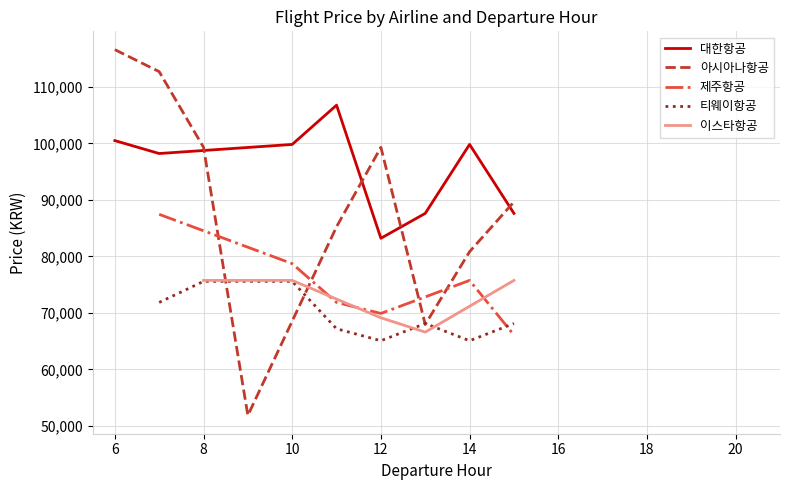

True or false: 아시아나항공 has more than 0 interior local peaks.

True